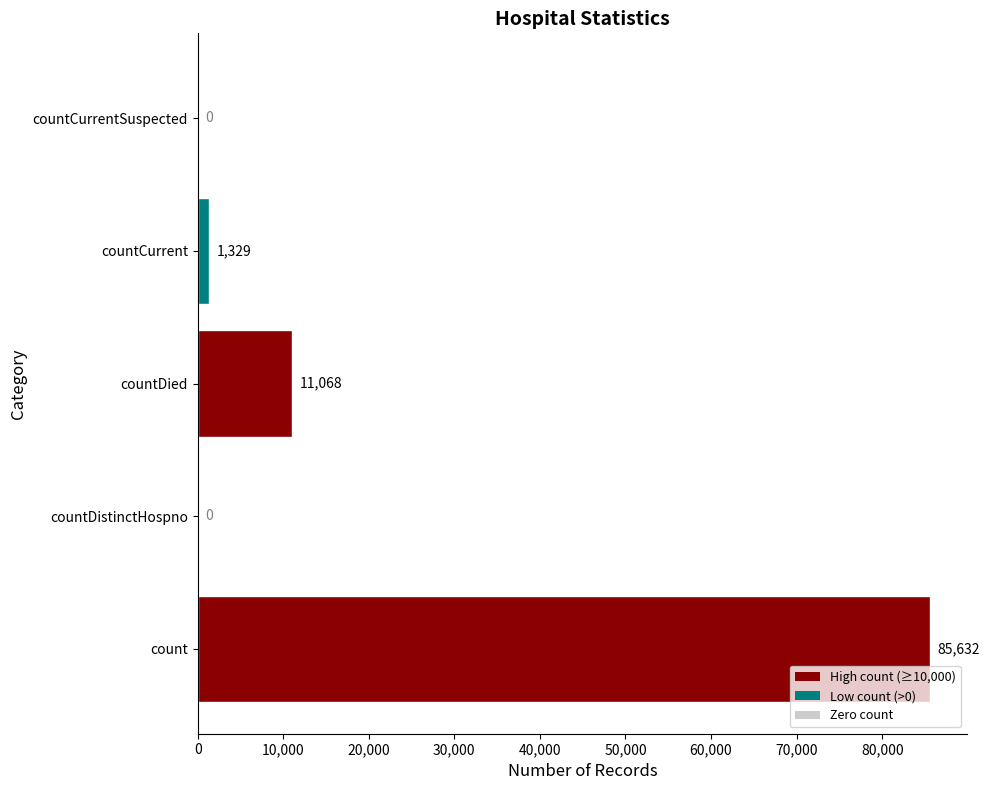

What is the change in value from countDied to countCurrentSuspected?

-11068